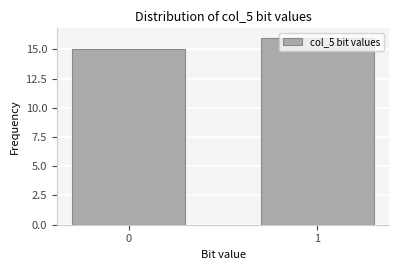

What is the ratio of the value at 0 to the value at 1?

0.9